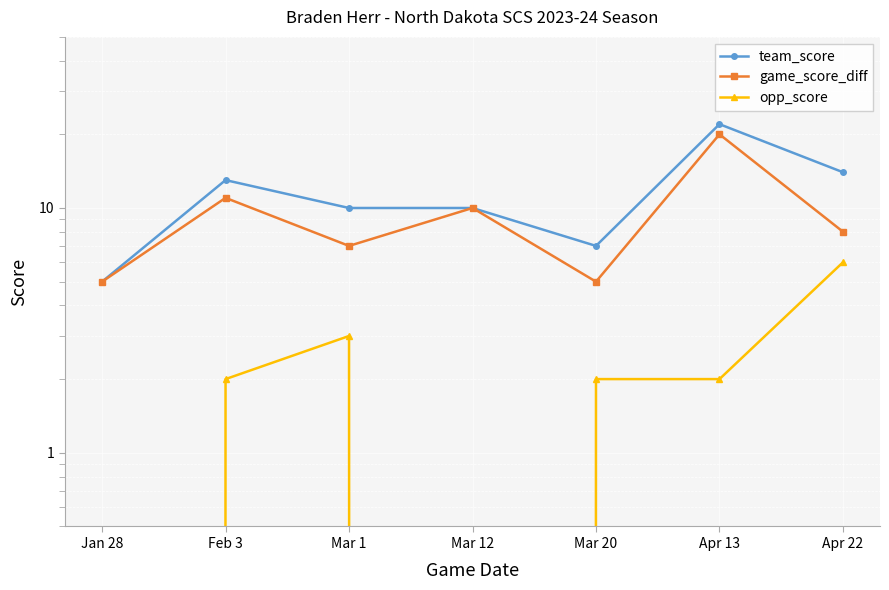

Between Feb 3 and Mar 12, which is larger?

Feb 3